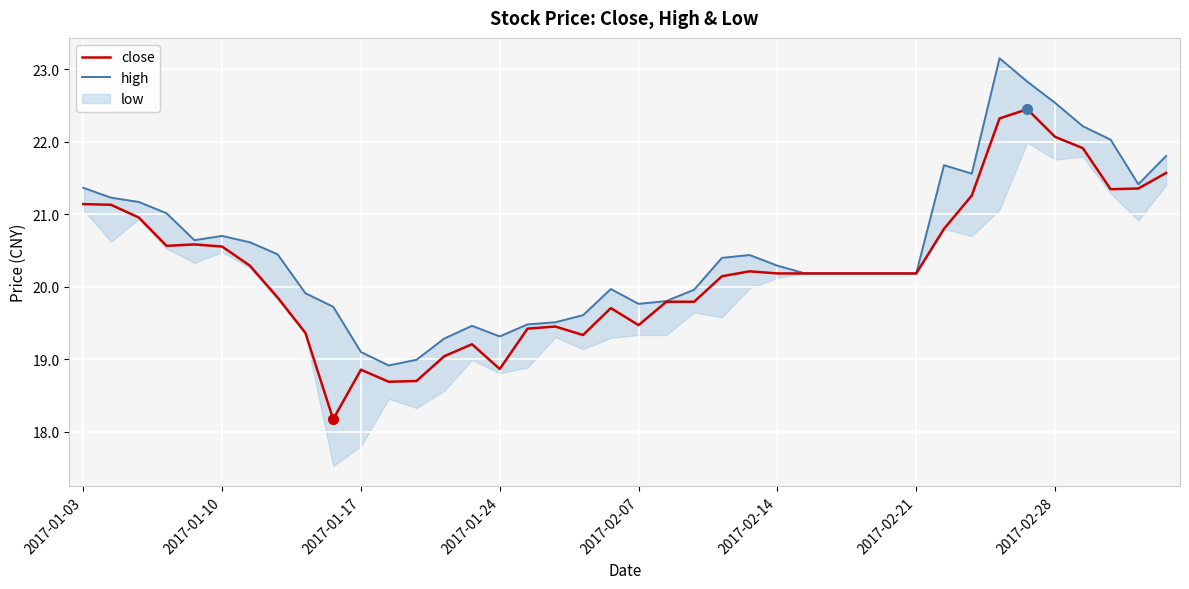

Where is close nearest to the value 20?

23